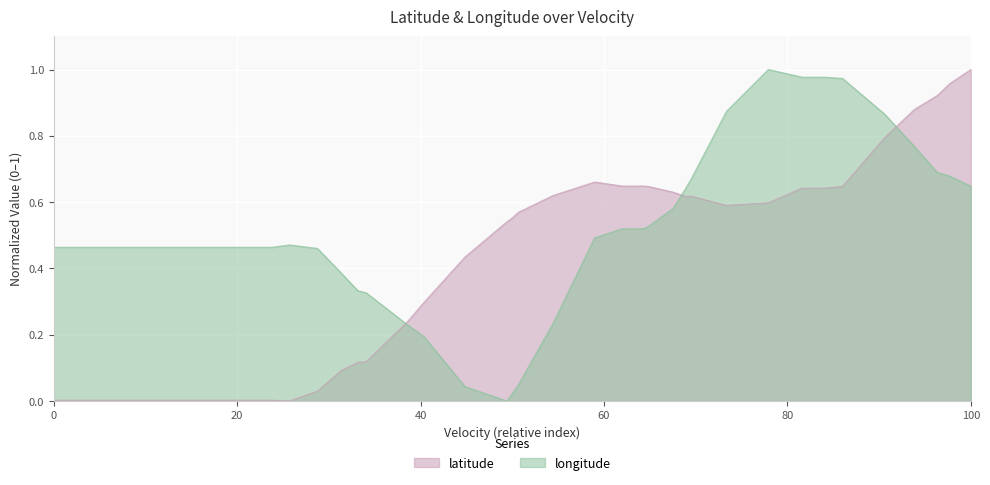

Which series has the largest total across all categories?

longitude